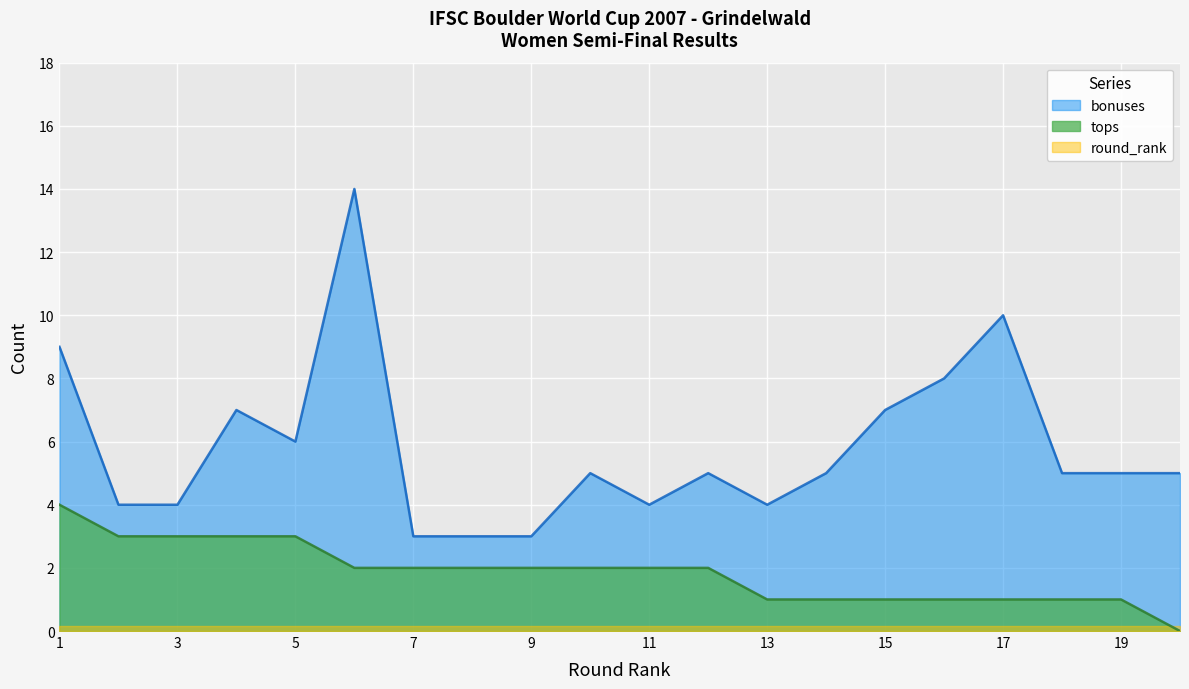

At which label does tops reach its minimum?

Johannesen Therese